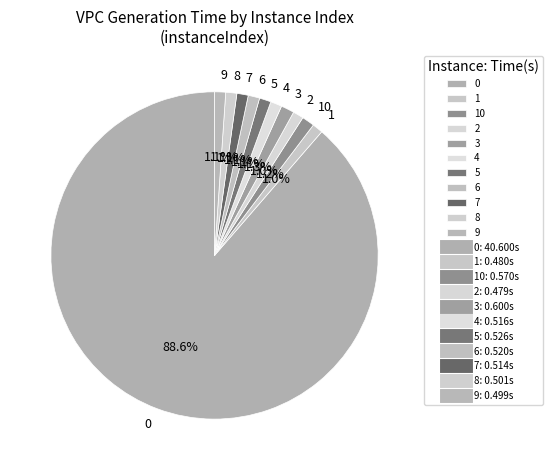

Is 0 the majority of the pie?

Yes